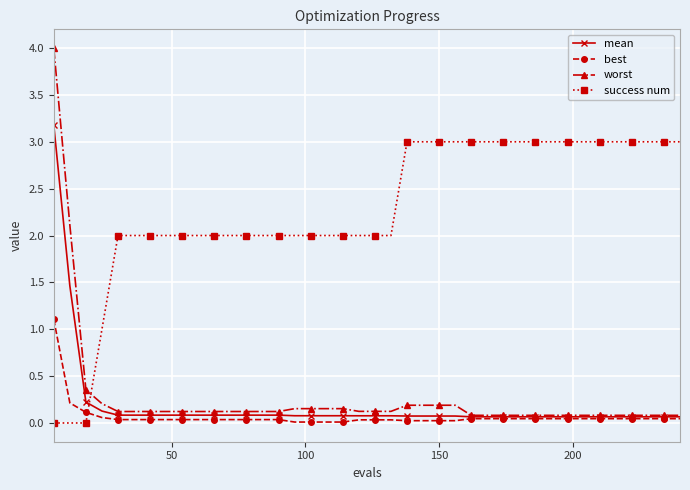

What is the maximum value for success num?

3.0